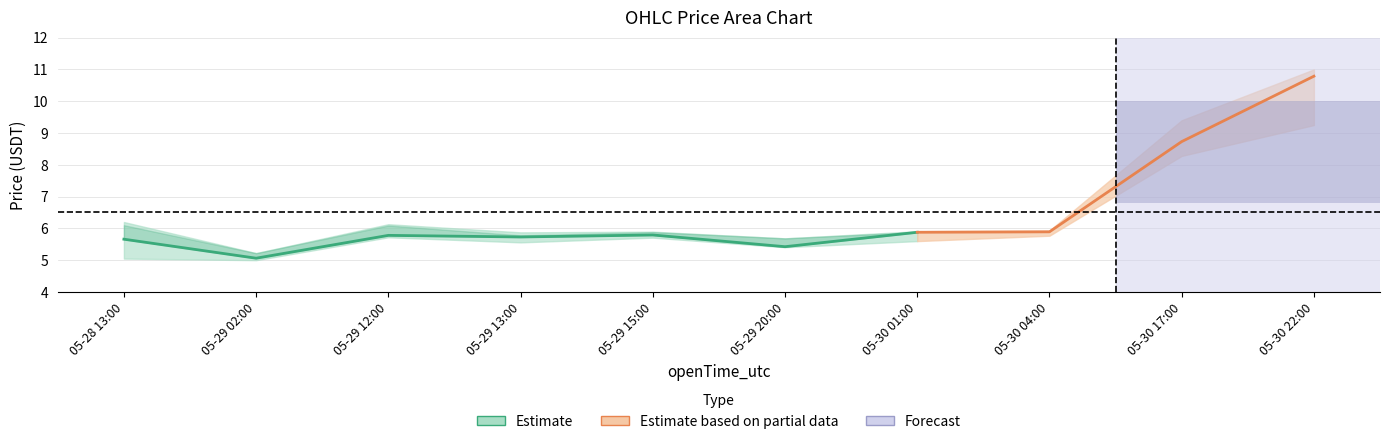

Reading left to right, extract all data points from this chart.

close: 5.7	5.1	5.8	5.7	5.8	5.4	5.9	5.9	8.7	10.8
high: 6.2	5.2	6.1	5.9	5.9	5.7	5.9	5.9	9.4	11.0
low: 5.0	5.0	5.7	5.6	5.7	5.4	5.6	5.8	8.3	9.2
open: 6.1	5.2	6.1	5.8	5.9	5.7	5.9	5.8	8.8	11.0